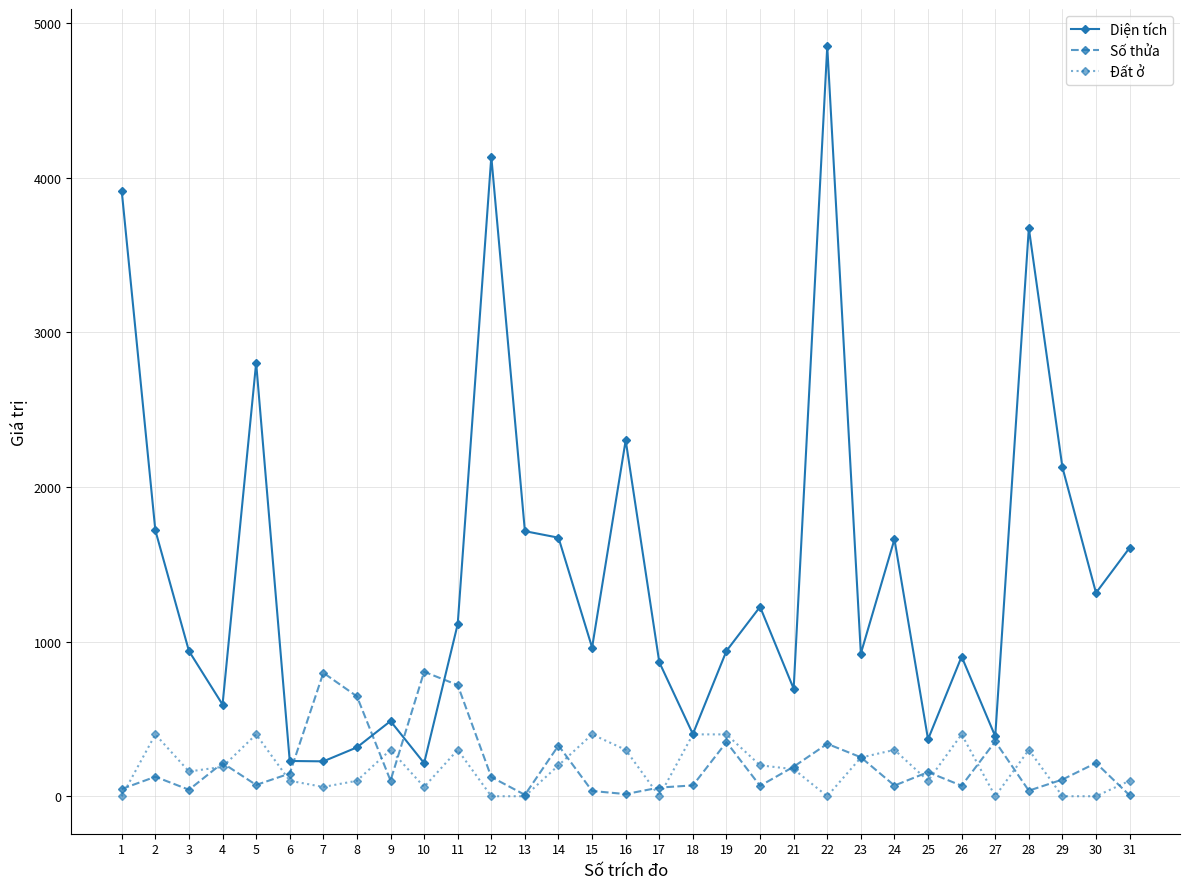

What is the difference between the second highest and second lowest values in the Diện tích series?

3910.4